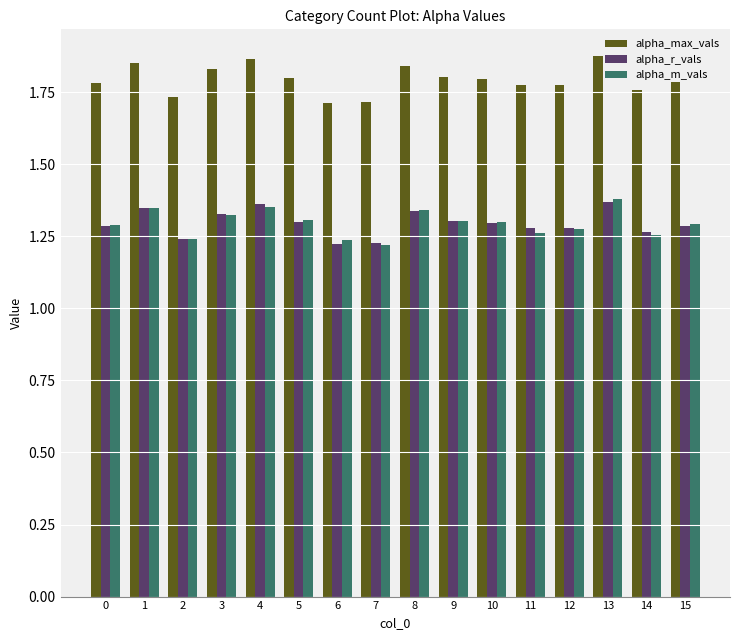

Count the alpha_r_vals values in the range 1 to 2.

16